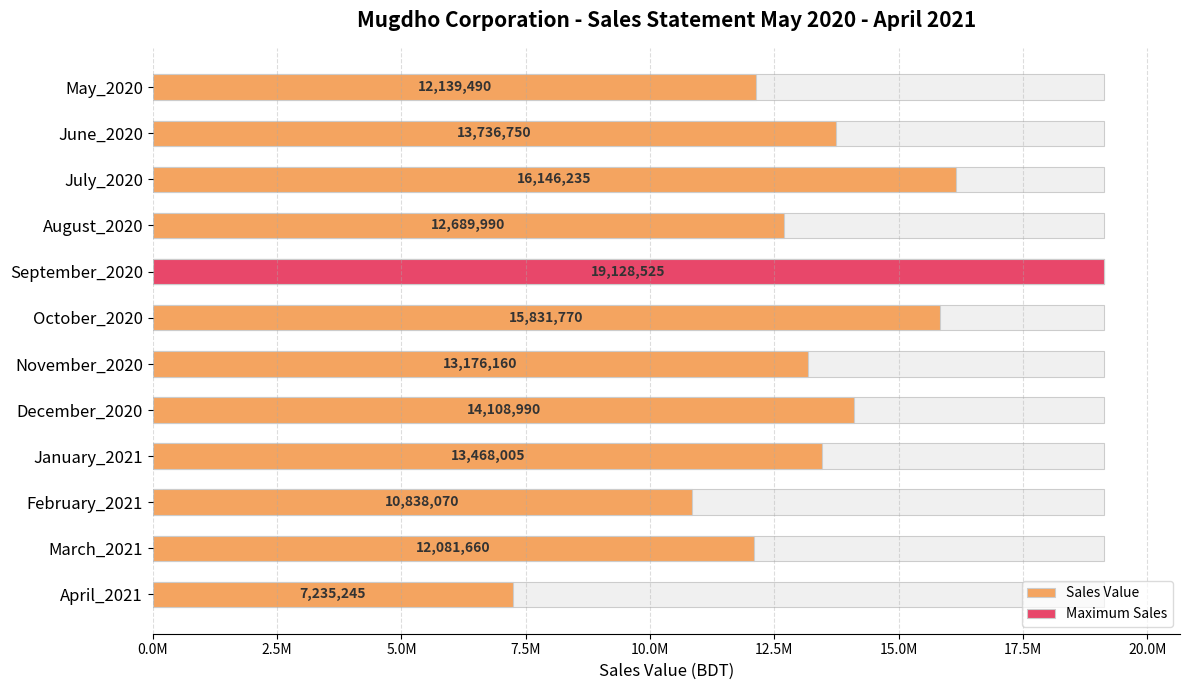

How many data points are above 13468005?

5